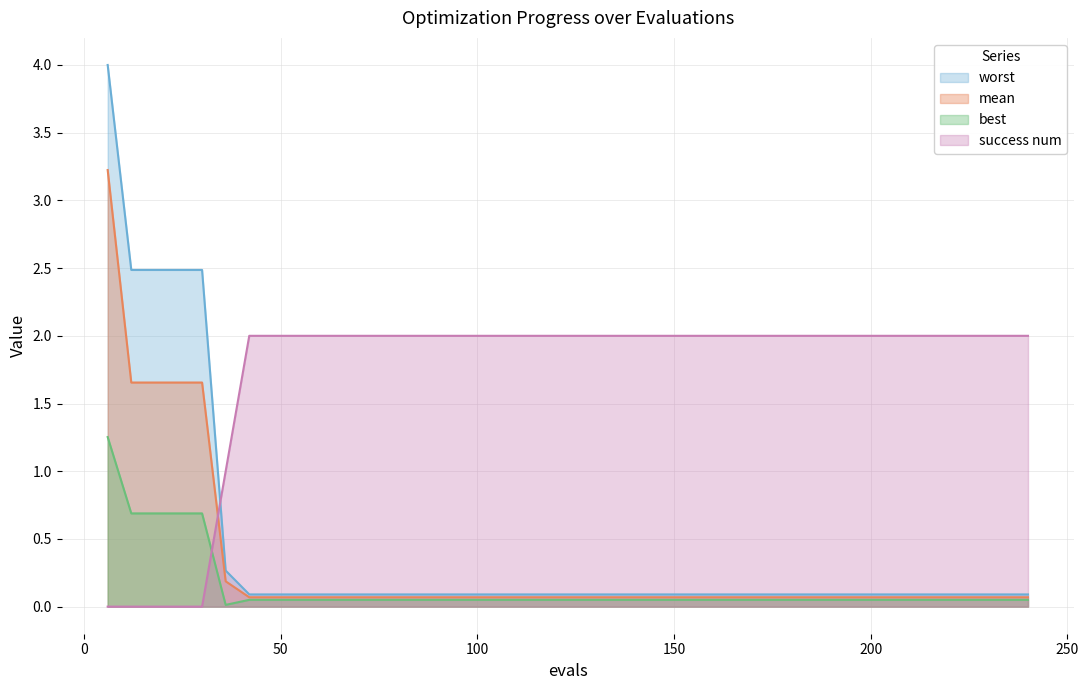

Which series has the largest range (max minus min)?

worst